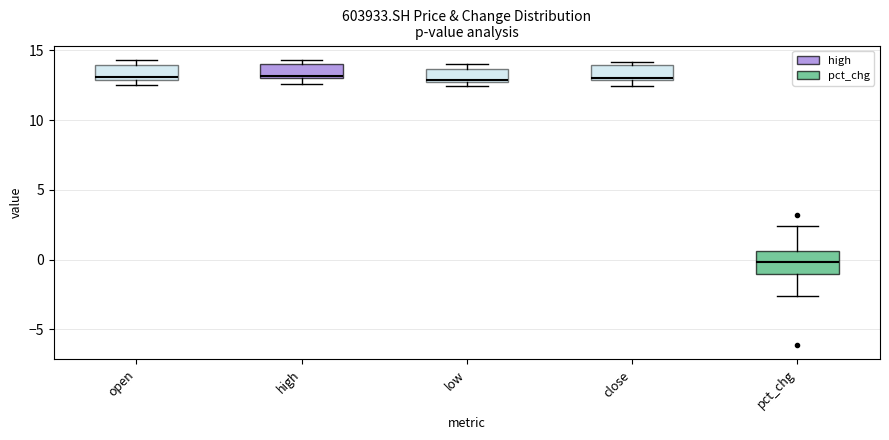

Which box is the tallest, from its lower edge to its upper edge?

pct_chg